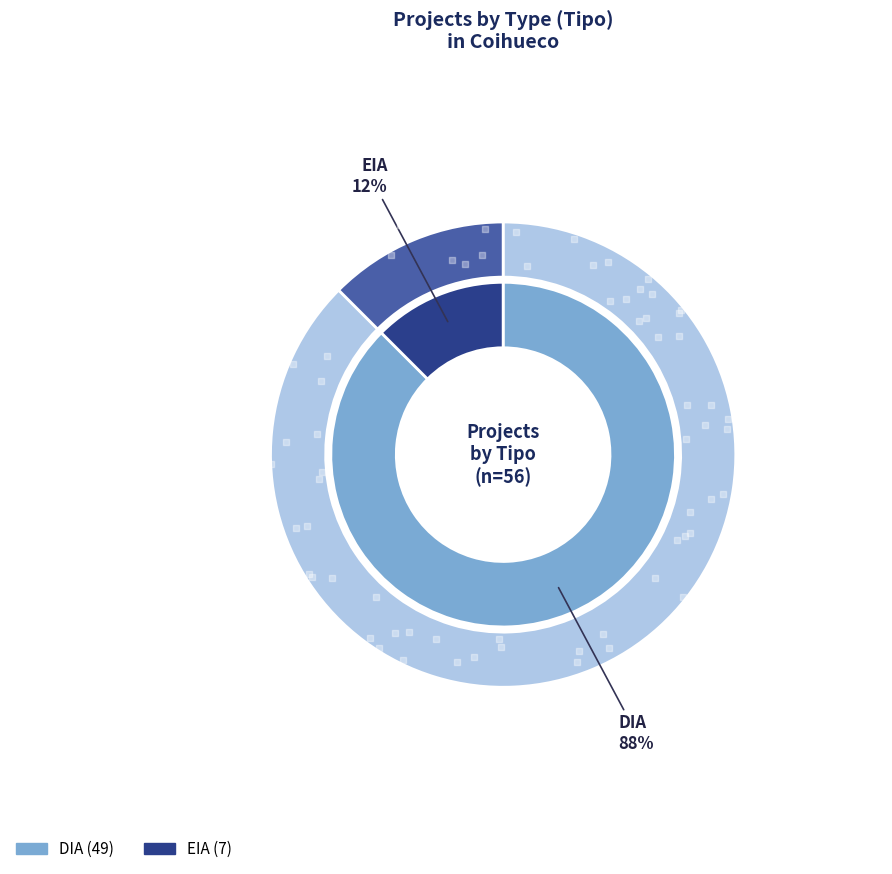

Count the number of slices in the pie.

2